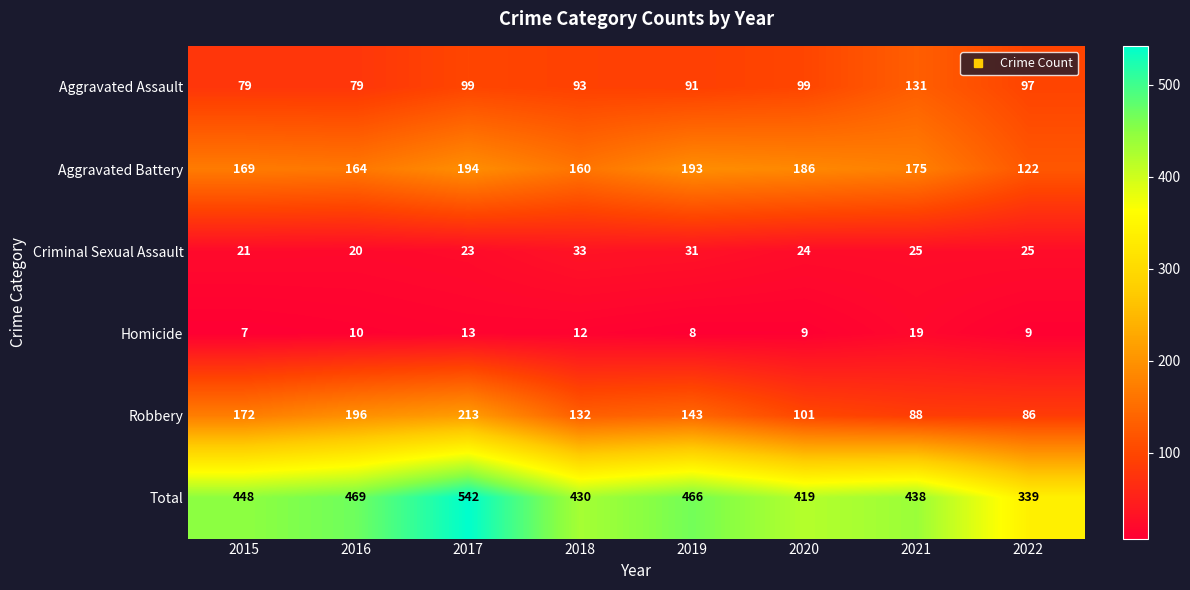

What value does the Aggravated Battery series have at 2019, to the nearest 5?

195